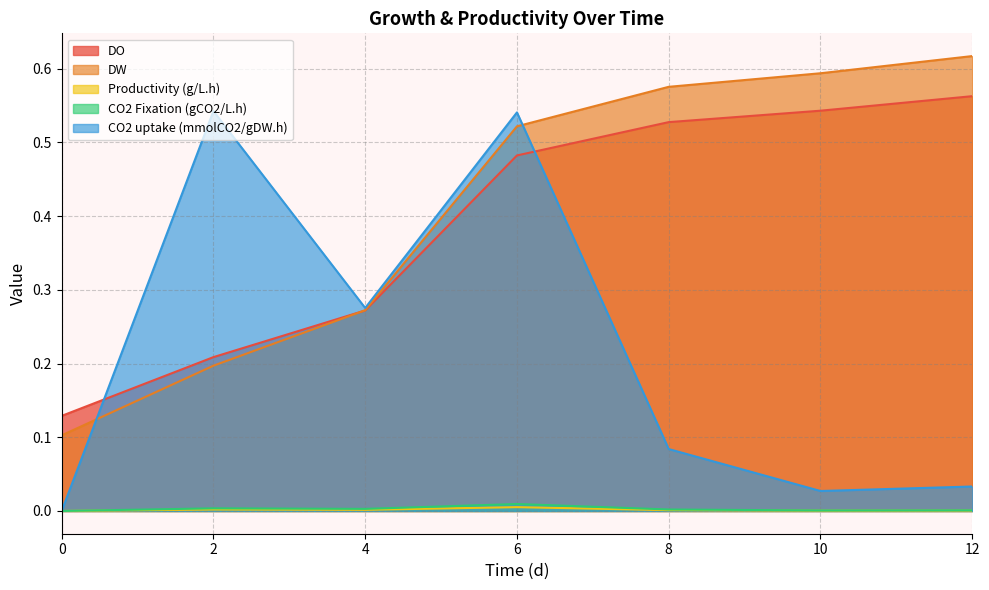

What is the maximum value for DW?

0.6